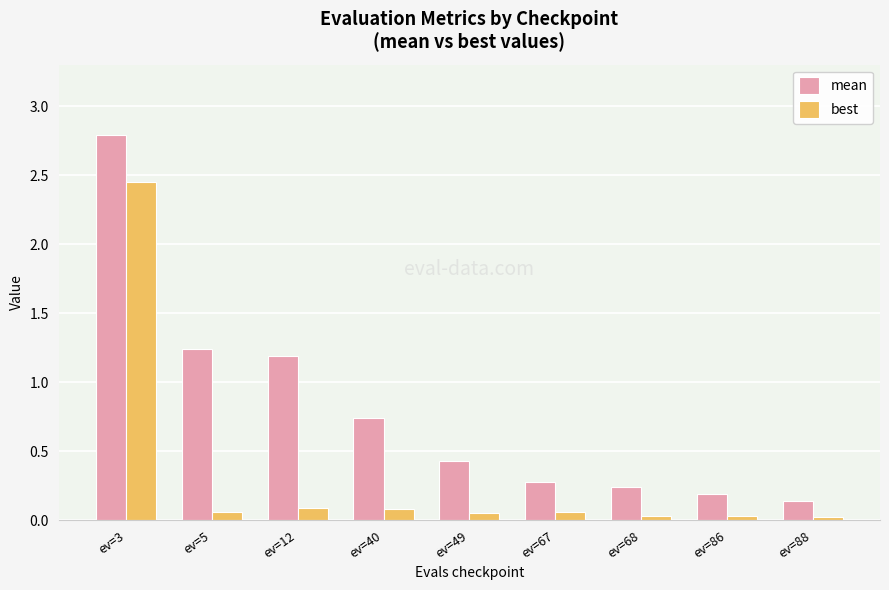

Is the value of best at ev=5 greater than the value of mean at ev=12?

No